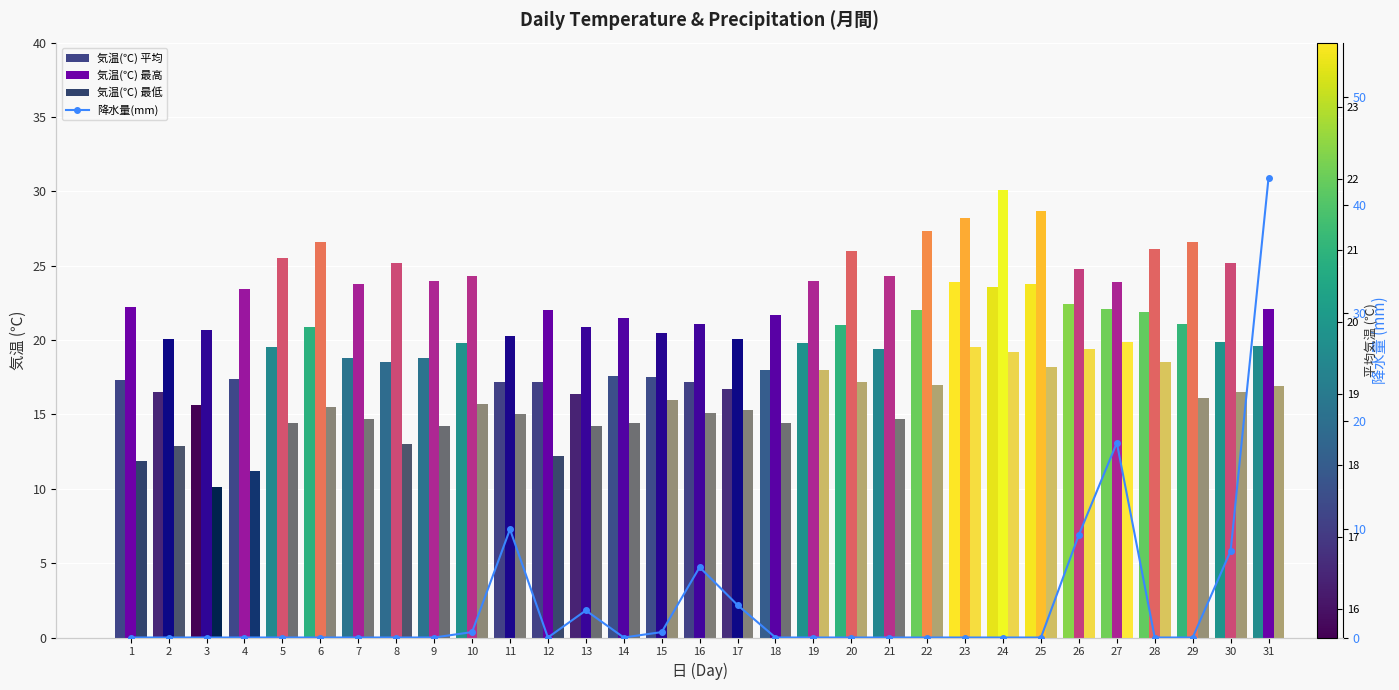

Reading left to right, list all the values displayed in this chart.

気温(℃) 平均: 17.3	16.5	15.6	17.4	19.5	20.9	18.8	18.5	18.8	19.8	17.2	17.2	16.4	17.6	17.5	17.2	16.7	18.0	19.8	21.0	19.4	22.0	23.9	23.6	23.8	22.4	22.1	21.9	21.1	19.9	19.6
気温(℃) 最高: 22.2	20.1	20.7	23.4	25.5	26.6	23.8	25.2	24.0	24.3	20.3	22.0	20.9	21.5	20.5	21.1	20.1	21.7	24.0	26.0	24.3	27.3	28.2	30.1	28.7	24.8	23.9	26.1	26.6	25.2	22.1
気温(℃) 最低: 11.9	12.9	10.1	11.2	14.4	15.5	14.7	13.0	14.2	15.7	15.0	12.2	14.2	14.4	16.0	15.1	15.3	14.4	18.0	17.2	14.7	17.0	19.5	19.2	18.2	19.4	19.9	18.5	16.1	16.5	16.9
降水量(mm): 0.0	0.0	0.0	0.0	0.0	0.0	0.0	0.0	0.0	0.5	10.0	0.0	2.5	0.0	0.5	6.5	3.0	0.0	0.0	0.0	0.0	0.0	0.0	0.0	0.0	9.5	18.0	0.0	0.0	8.0	42.5